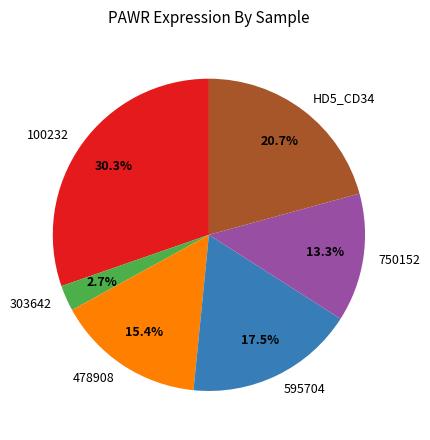

Which has a higher value, 750152 or 478908?

478908